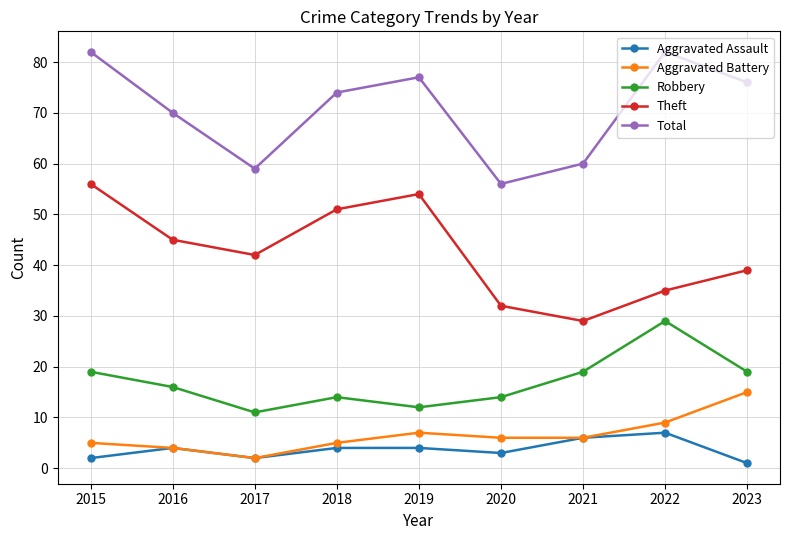

Reading left to right, transcribe all the data shown in this chart.

Aggravated Assault: 2	4	2	4	4	3	6	7	1
Aggravated Battery: 5	4	2	5	7	6	6	9	15
Robbery: 19	16	11	14	12	14	19	29	19
Theft: 56	45	42	51	54	32	29	35	39
Total: 82	70	59	74	77	56	60	82	76